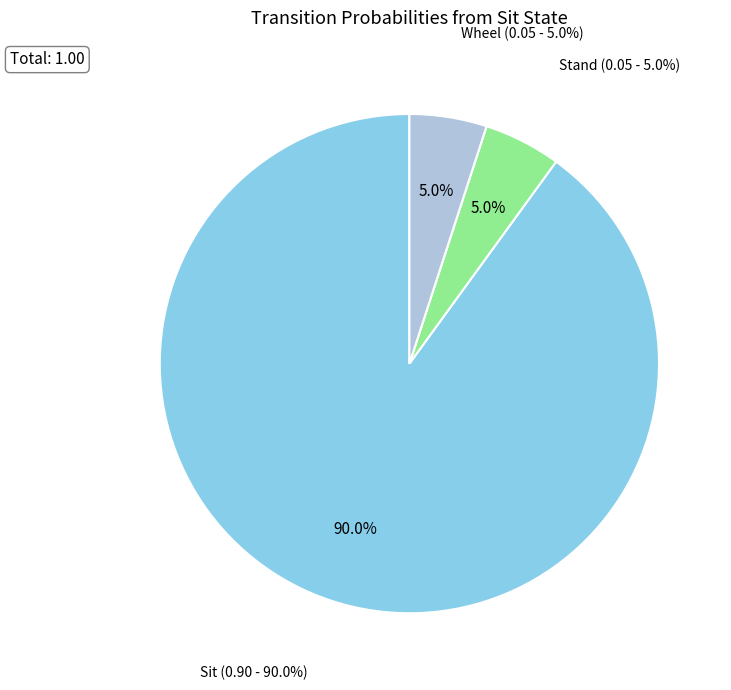

Does any single category account for the majority?

Yes